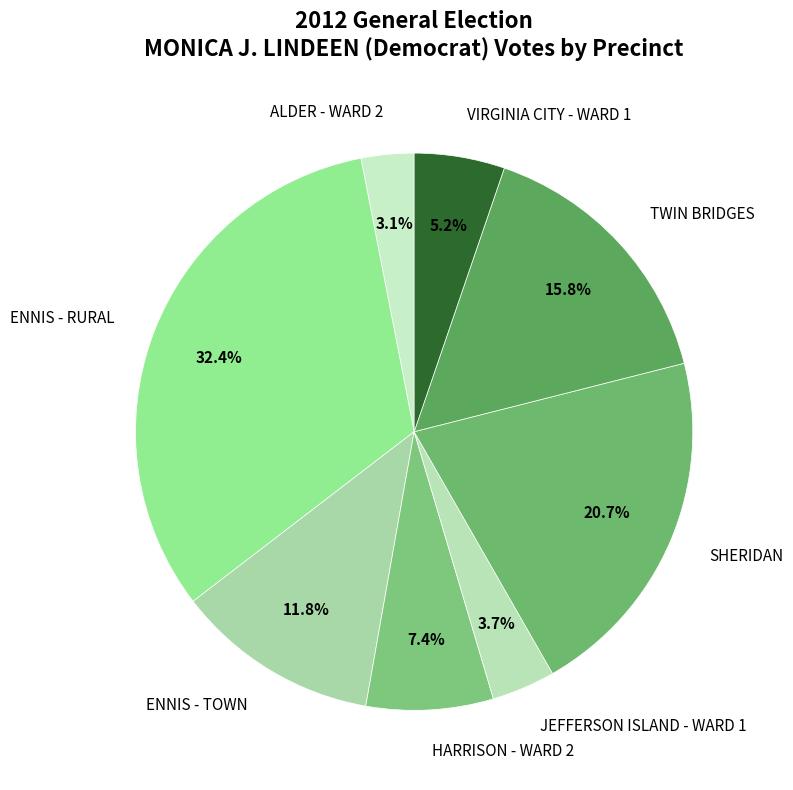

Does any single category account for the majority?

No